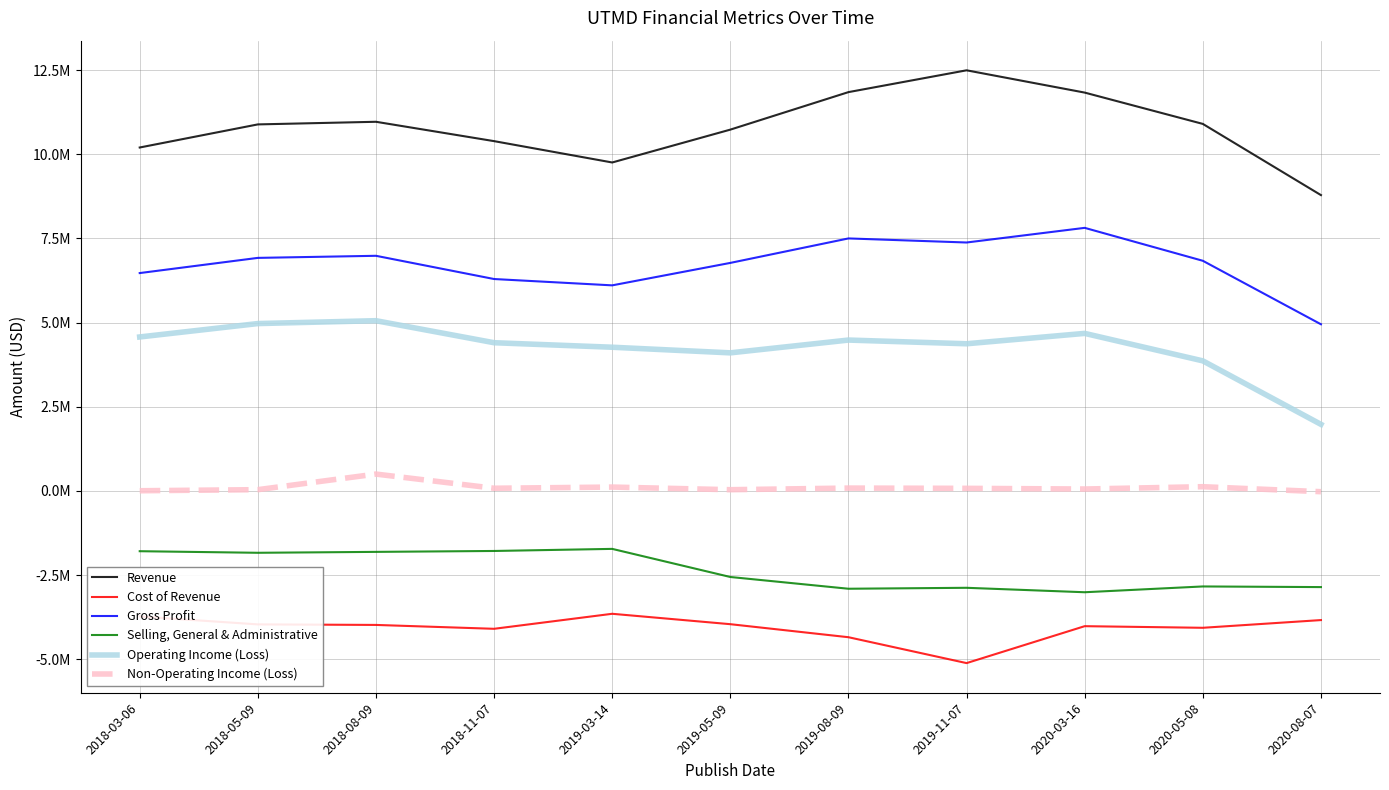

What is the difference between the second highest and minimum values in the Operating Income (Loss) series?

2994000.0